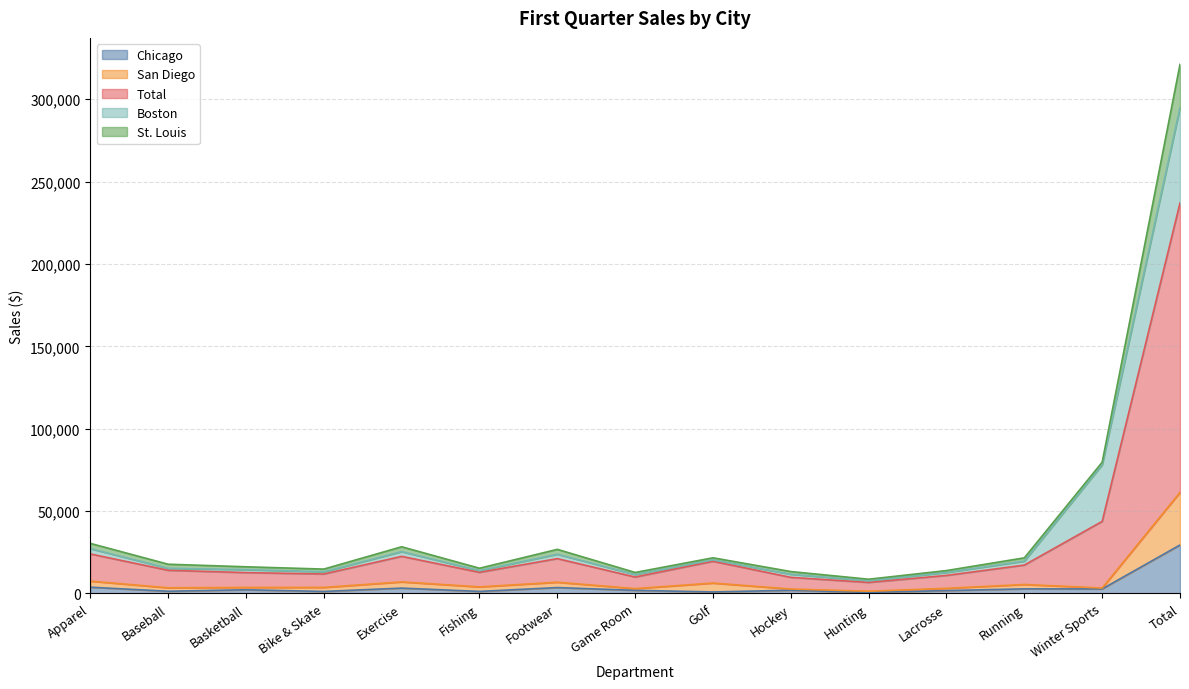

True or false: Chicago and Total cross at least once.

False